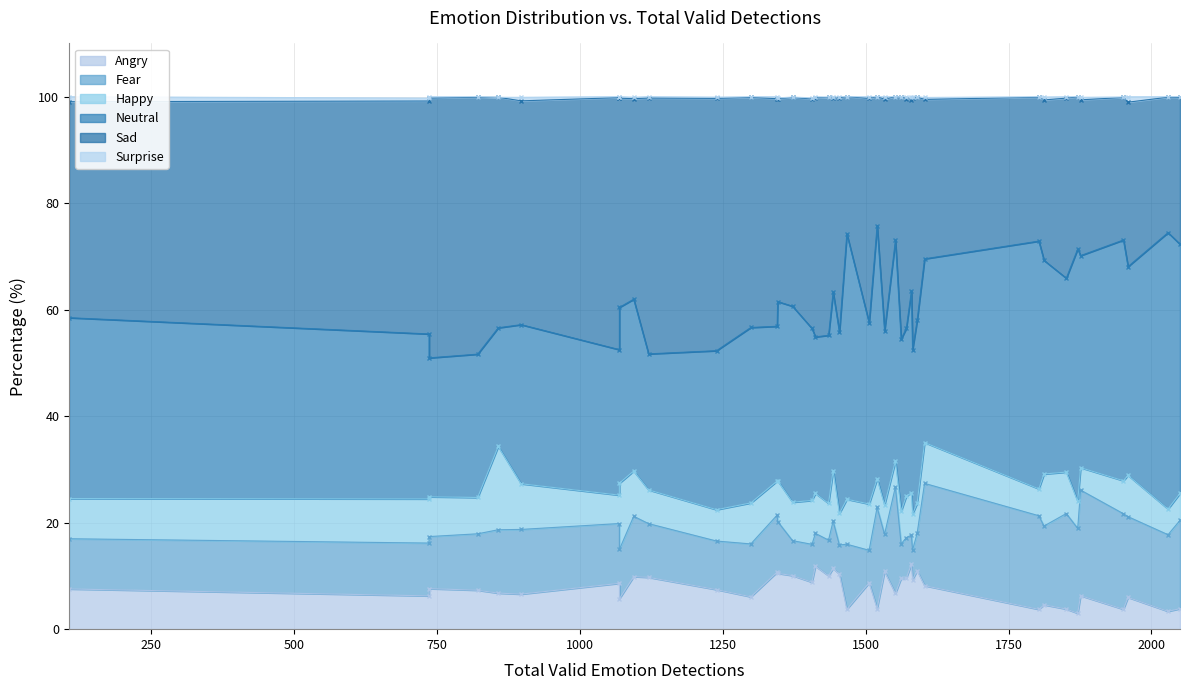

Which has a higher value, 4 or 13?

13